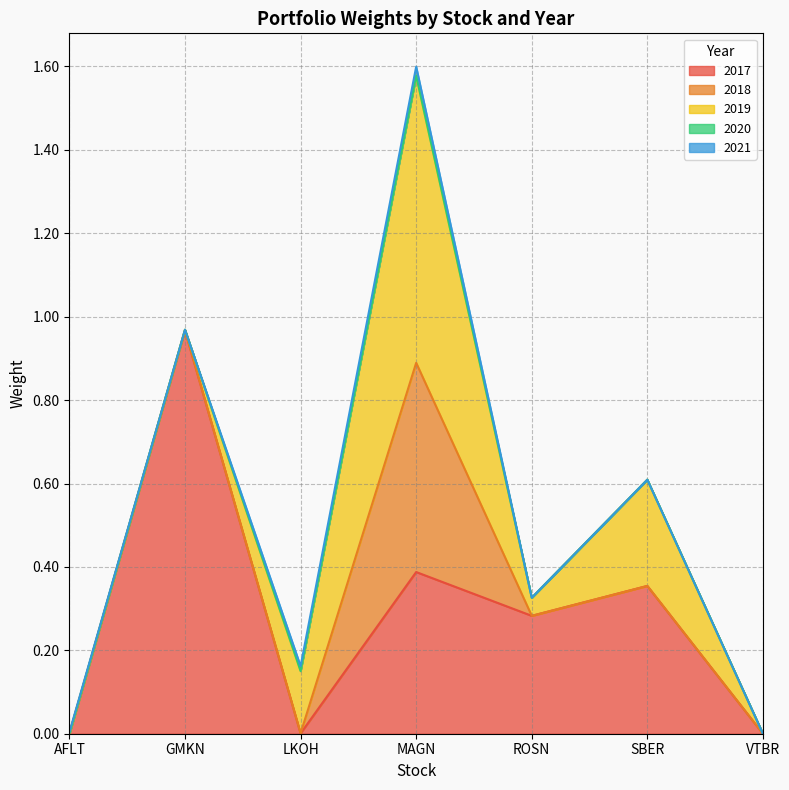

Between LKOH and SBER, which is larger?

SBER